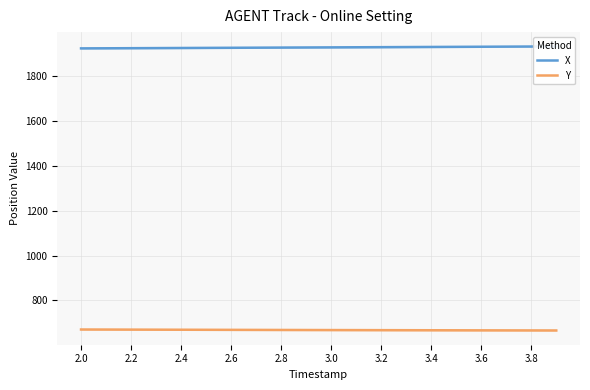

What is the minimum value for Y?

665.9